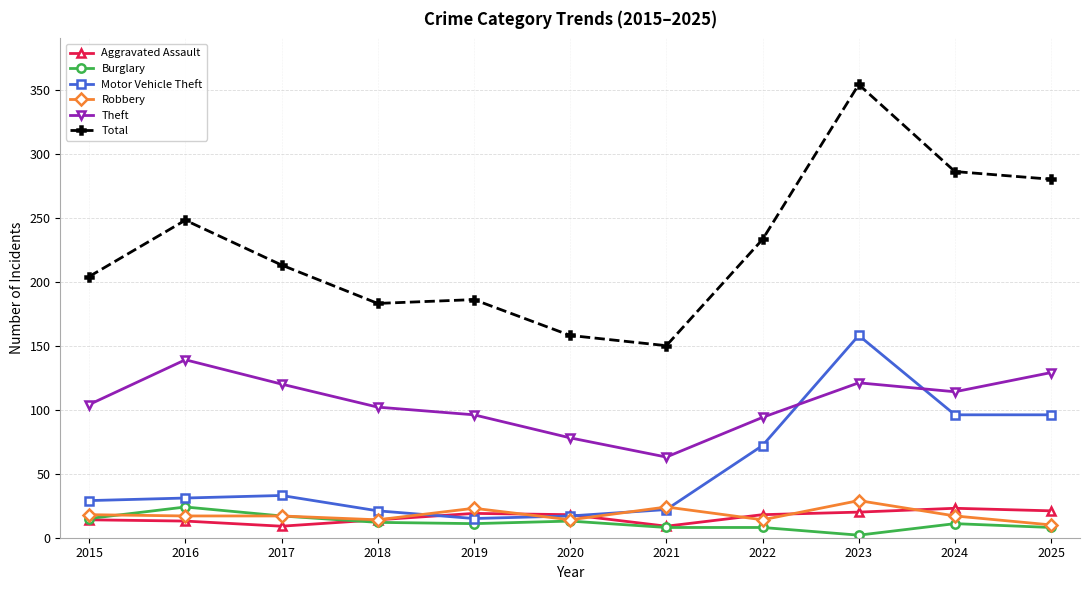

Which series has the largest total across all categories?

Total